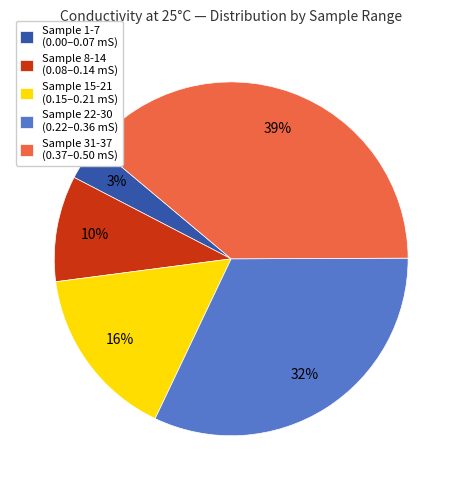

To the nearest percent, what is the average slice percentage?

20%